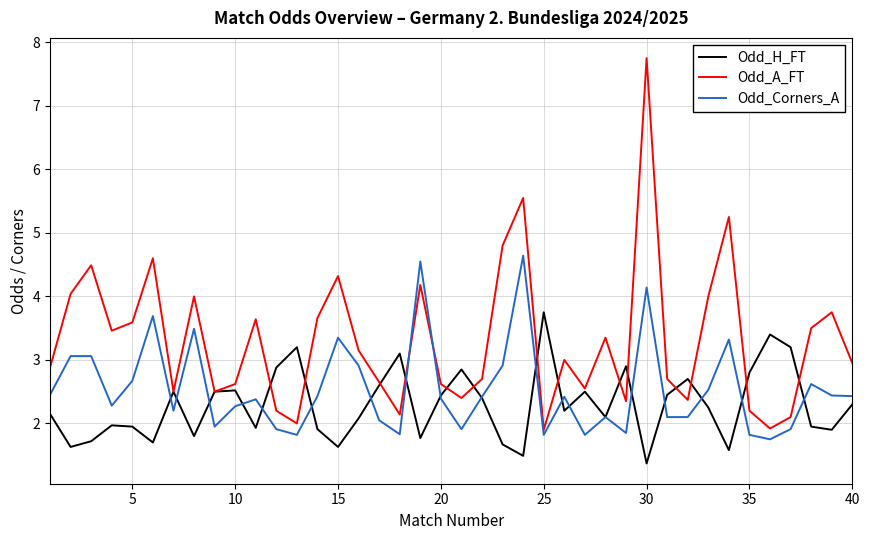

How many series are shown in this chart?

3